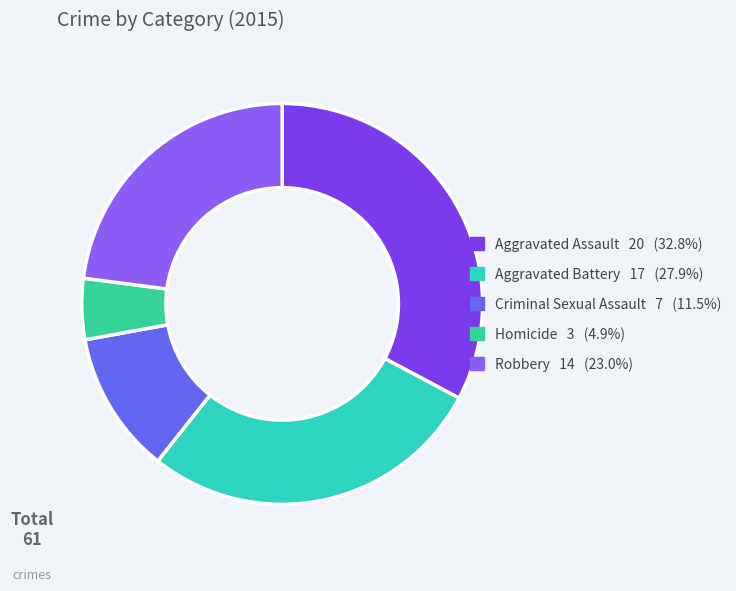

Do Aggravated Battery and Aggravated Assault together represent more than half of the pie?

Yes